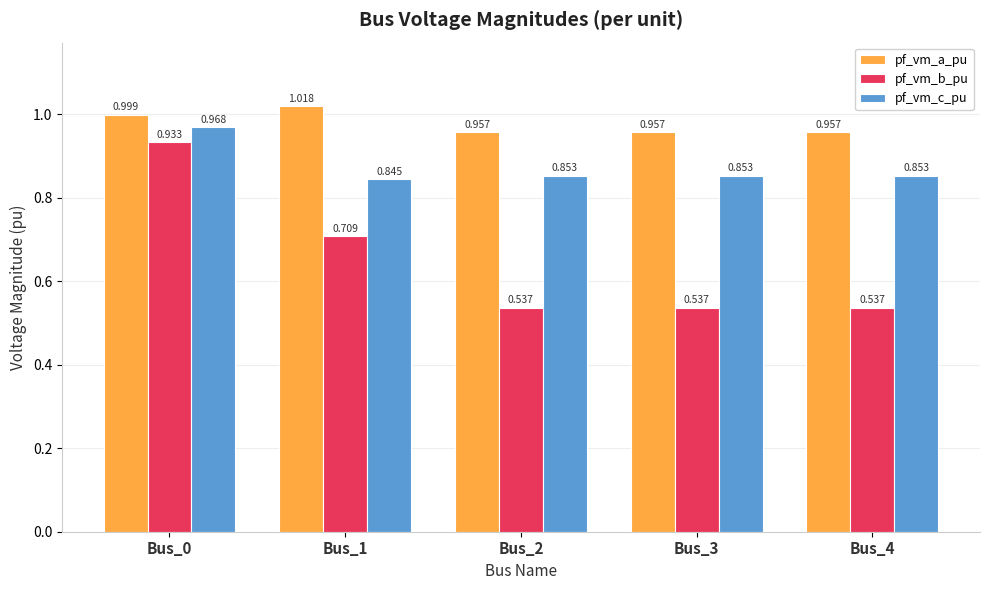

List the series in order of their overall mean, lowest first.

pf_vm_b_pu, pf_vm_c_pu, pf_vm_a_pu